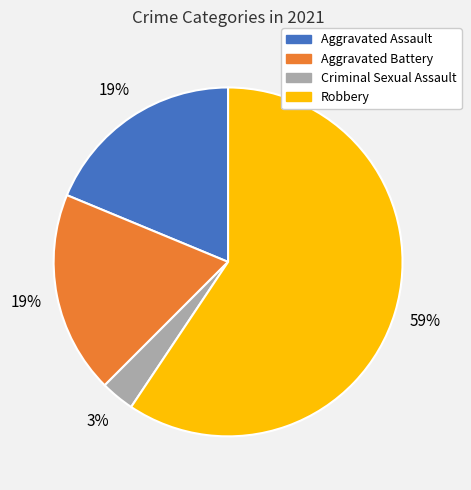

Between Criminal Sexual Assault and Robbery, which is larger?

Robbery